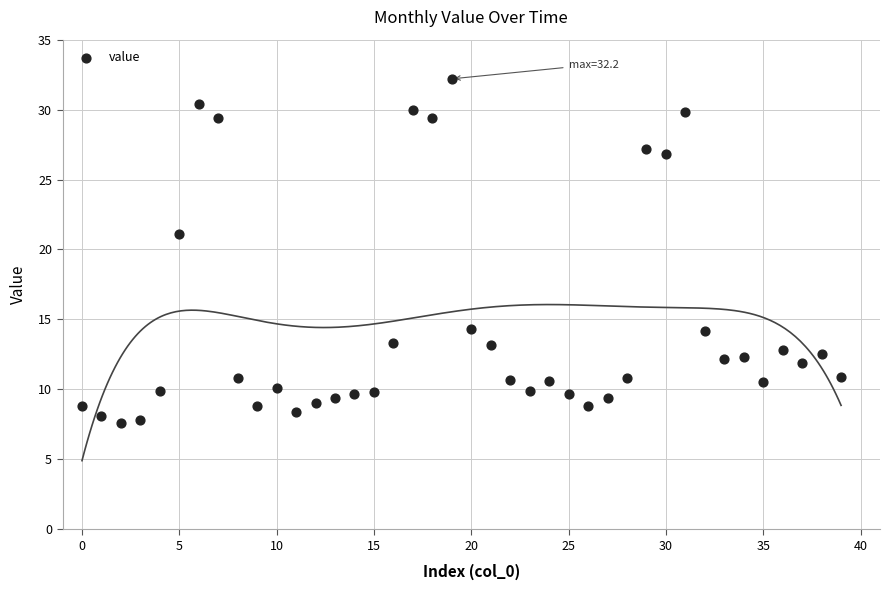

What is the range of Y values (max minus min)?

24.6